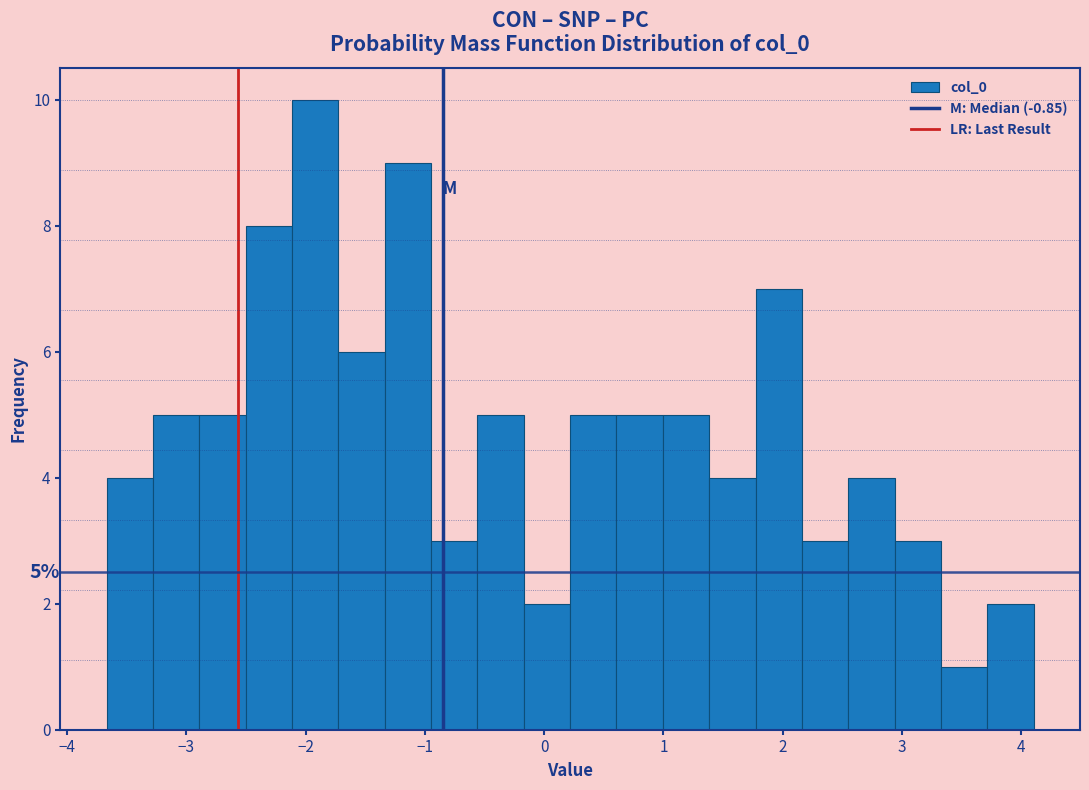

Around what value on the x-axis is the tallest bar? Give the approximate position of its centre, as read against the axis.

-1.9